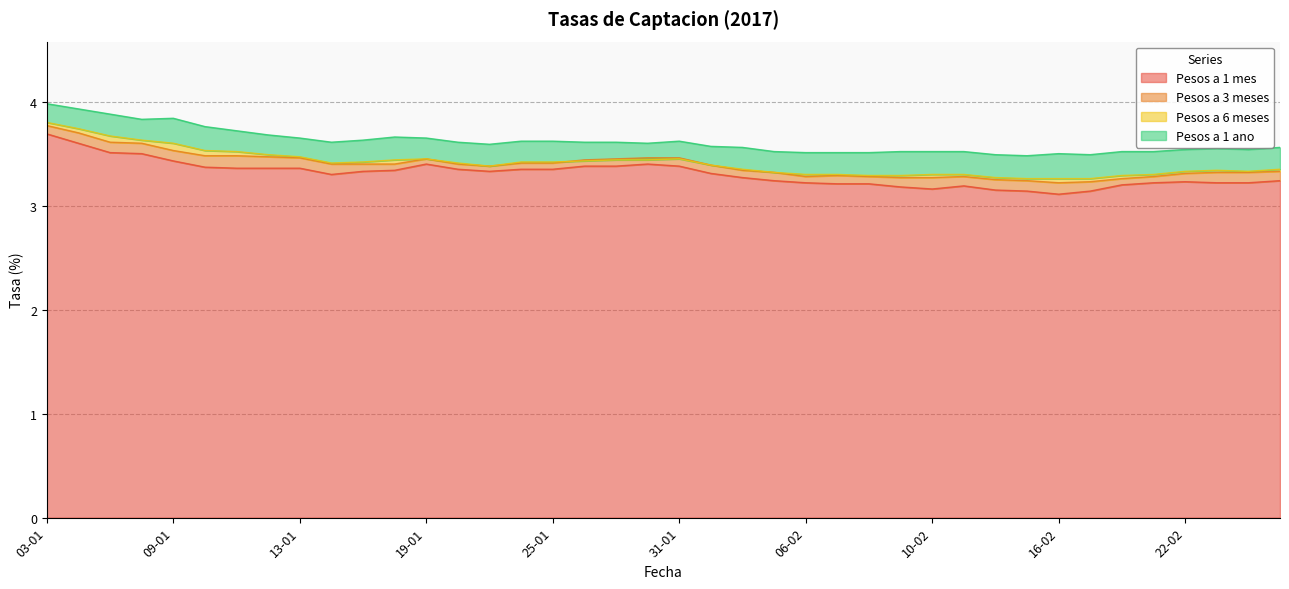

What are all the series names shown in the legend?

Pesos a 1 mes, Pesos a 3 meses, Pesos a 6 meses, Pesos a 1 ano